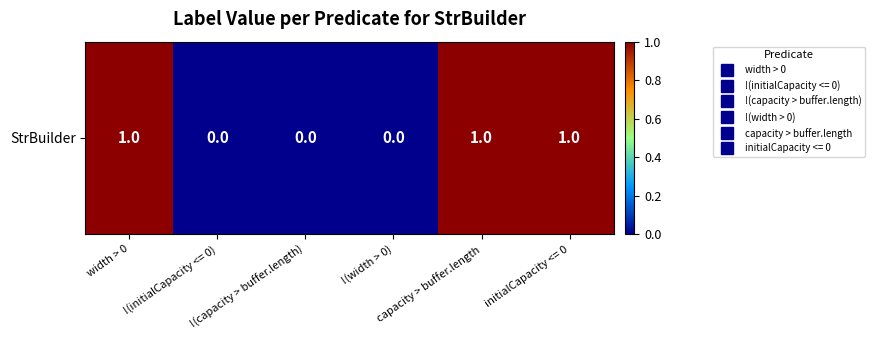

At which label is the value closest to 0?

!(initialCapacity <= 0)